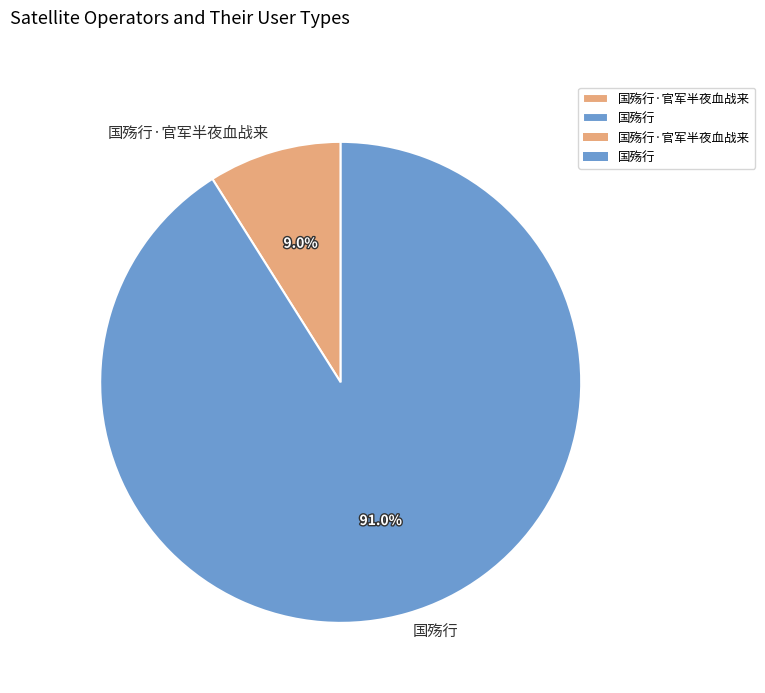

Which slice is the smallest?

国殇行·官军半夜血战来